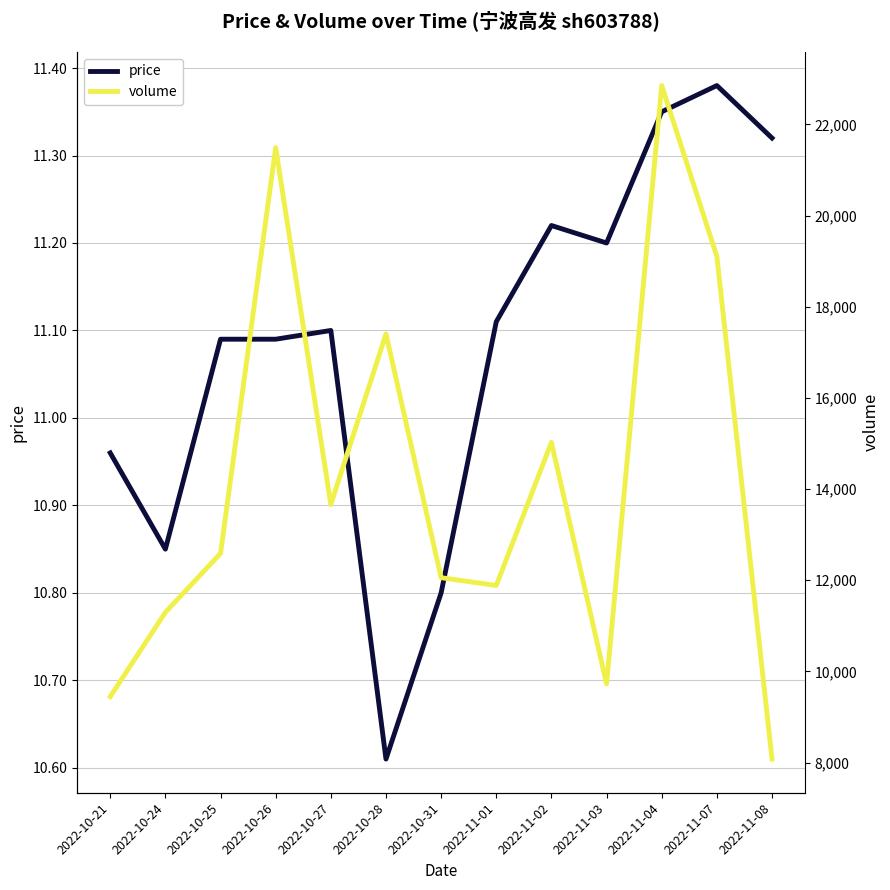

True or false: price and volume cross at least once.

False